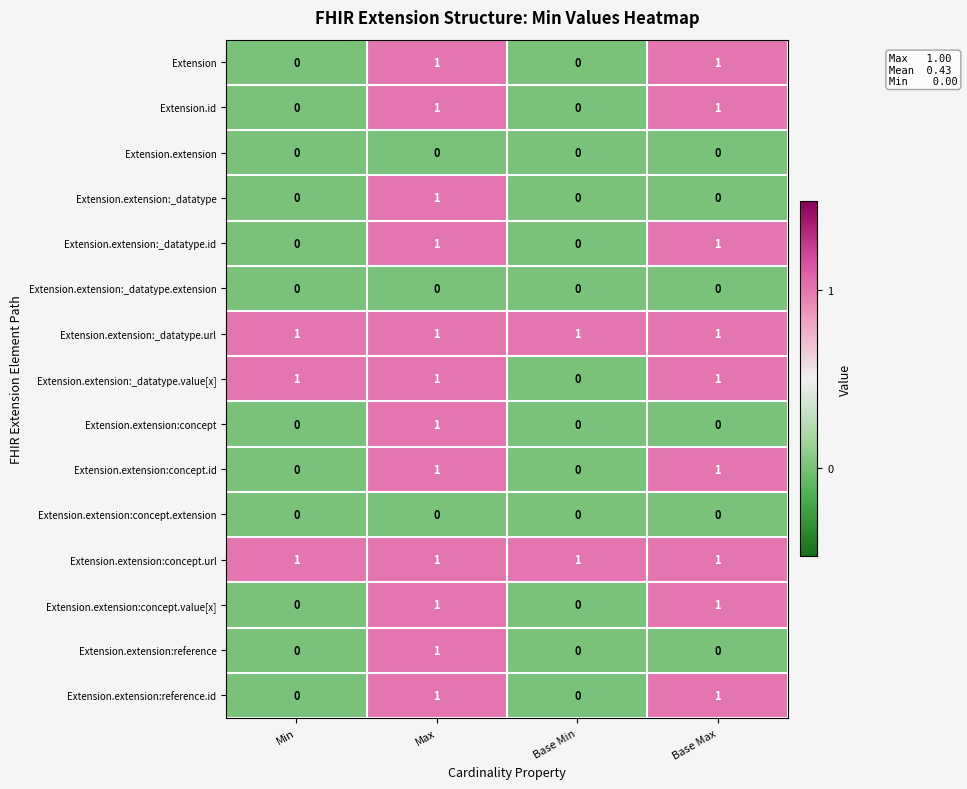

At how many categories does at least one series exceed 0?

4